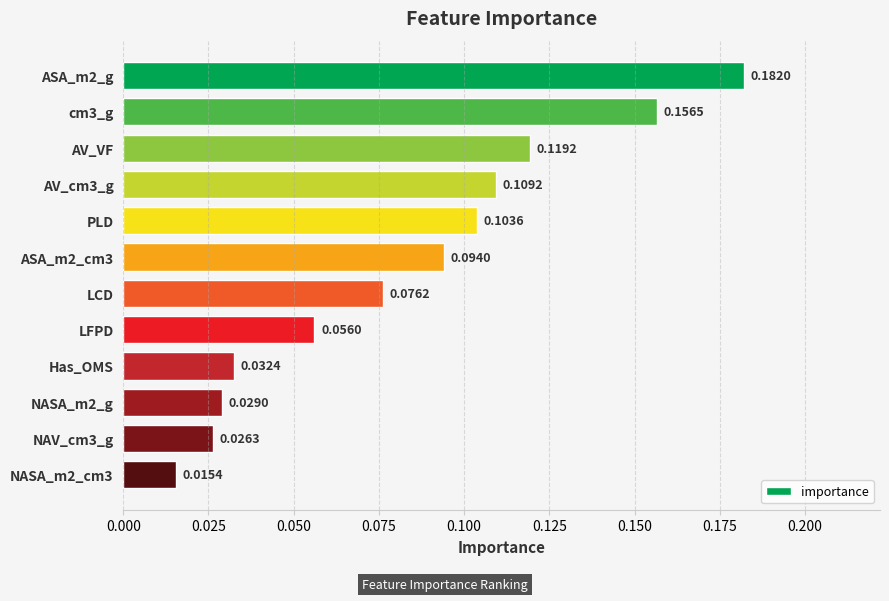

What is the sum of all values?

1.0